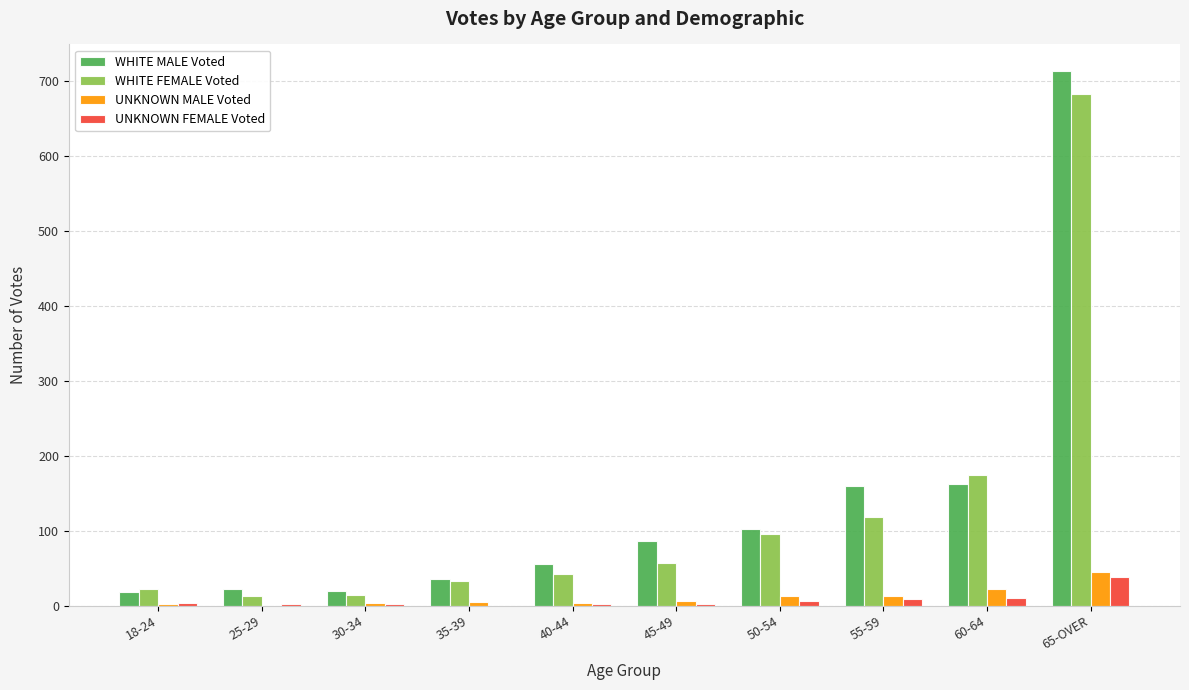

How many values in UNKNOWN MALE Voted are above zero?

9